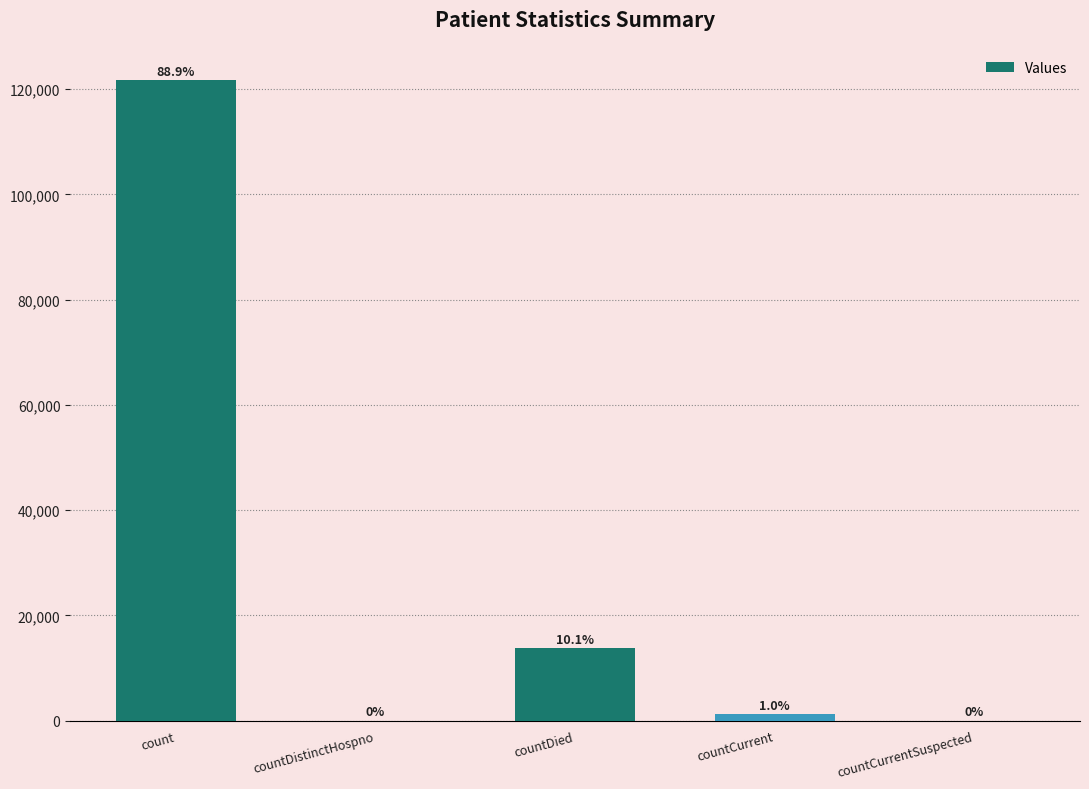

Are the bars horizontal?

No